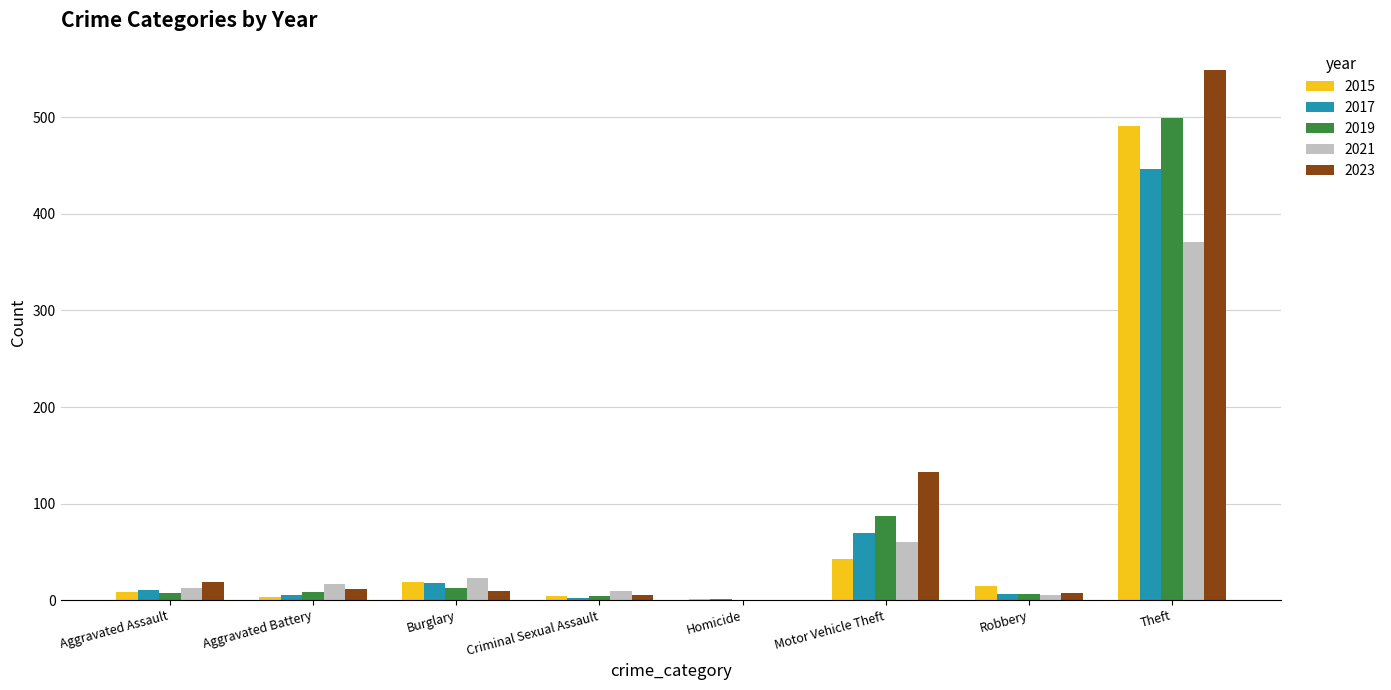

How many groups of bars are there?

8